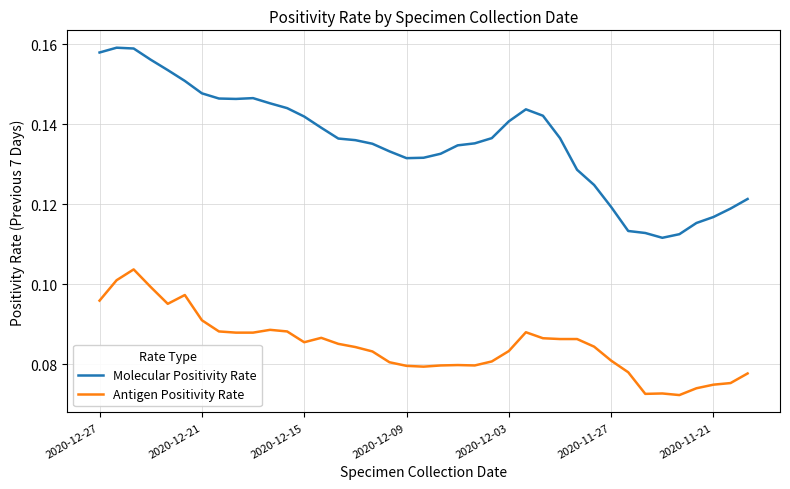

Which series has the largest total across all categories?

Molecular Positivity Rate